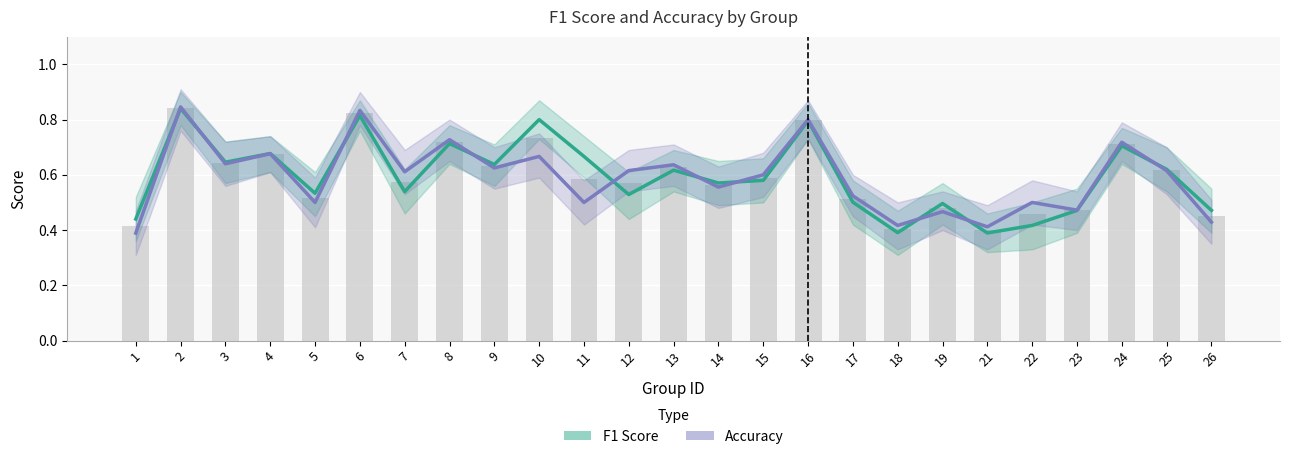

What is the value of the Accuracy bar at the 25th from the left?

0.4